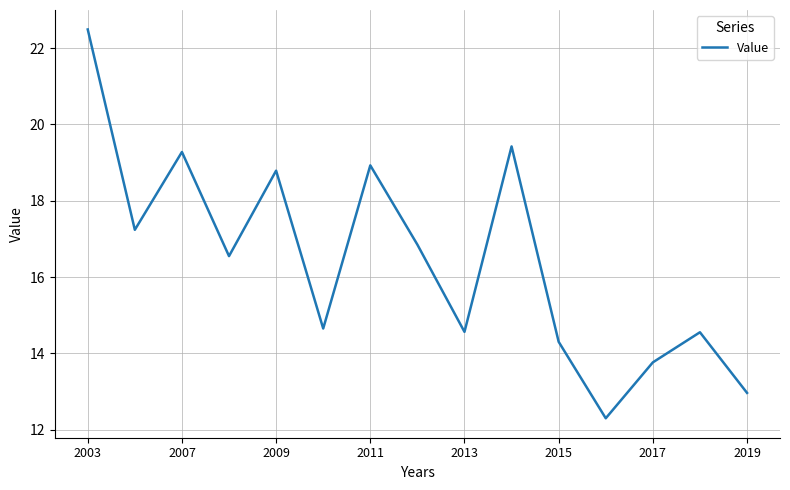

How many interior local peaks (higher than both neighbors) does the data have?

5